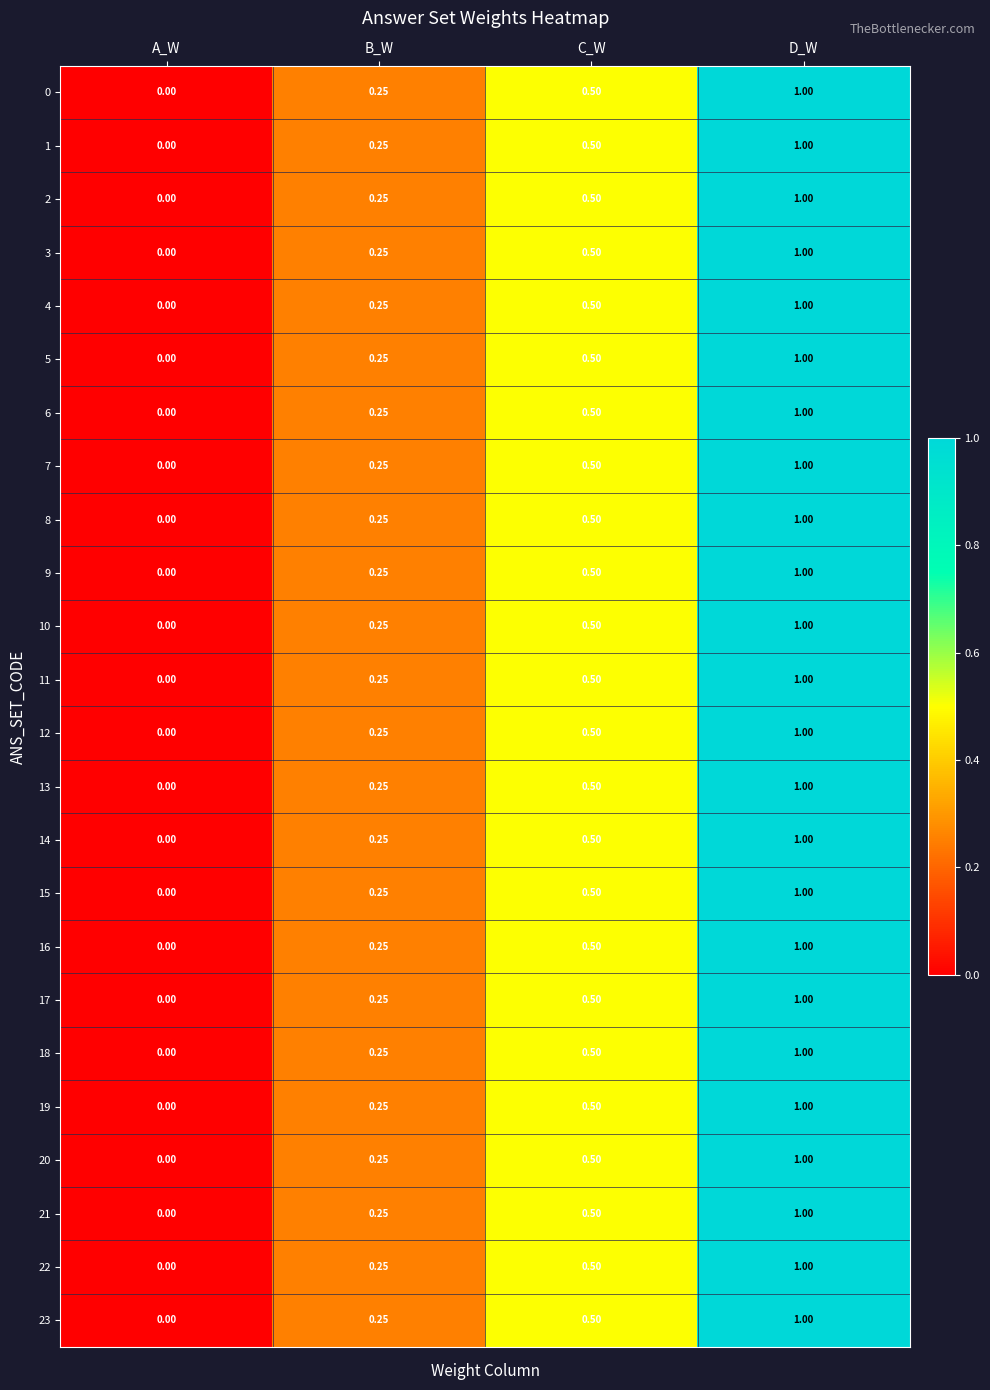

At which label does 19 reach its minimum?

A_W